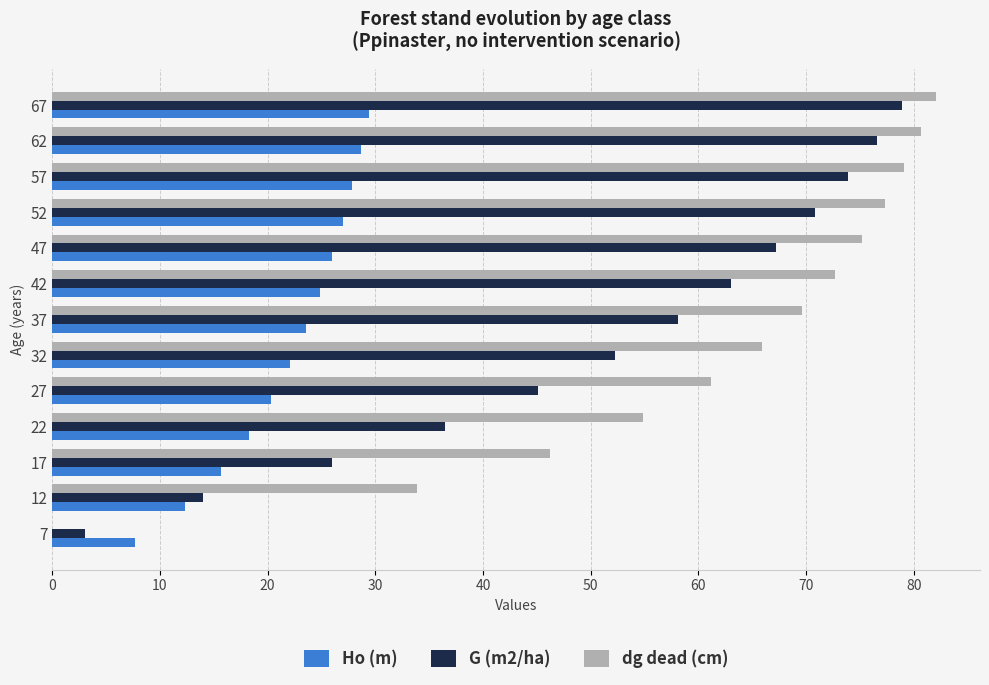

Between 12 and 57, which series saw the biggest shift?

G (m2/ha)